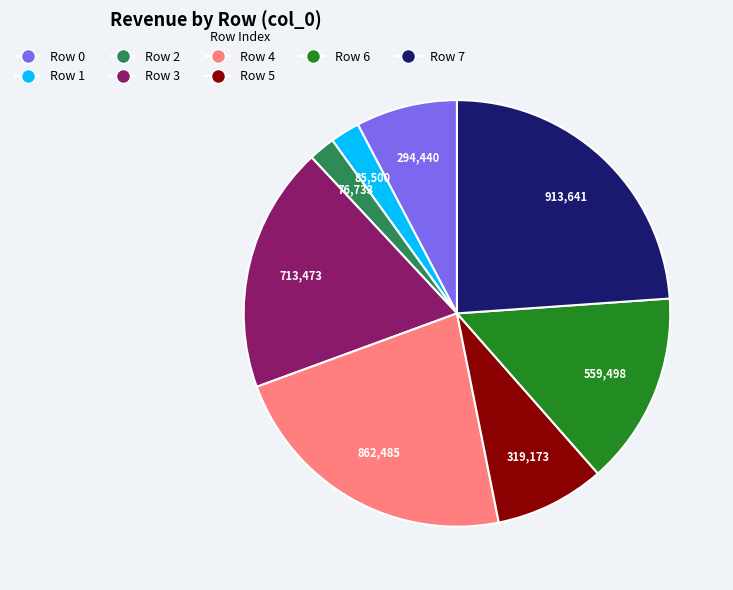

The Row 5 slice represents 20% of the pie. True or false?

False